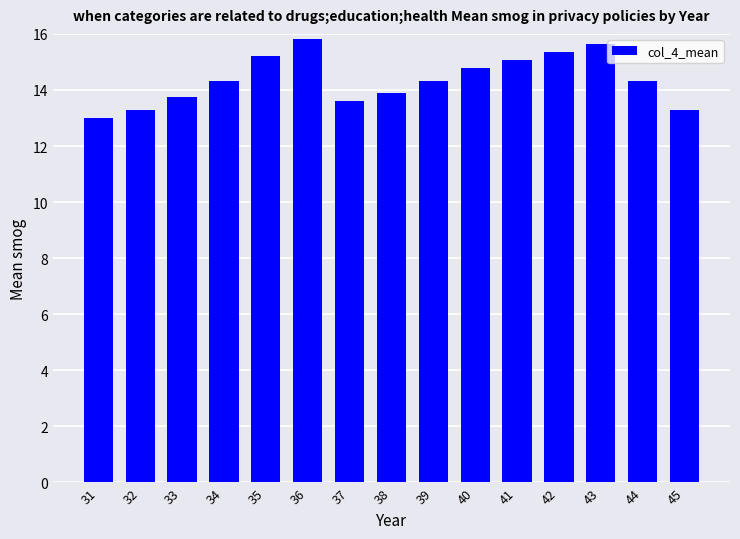

Is it true that the value at 44 is 14.3?

True